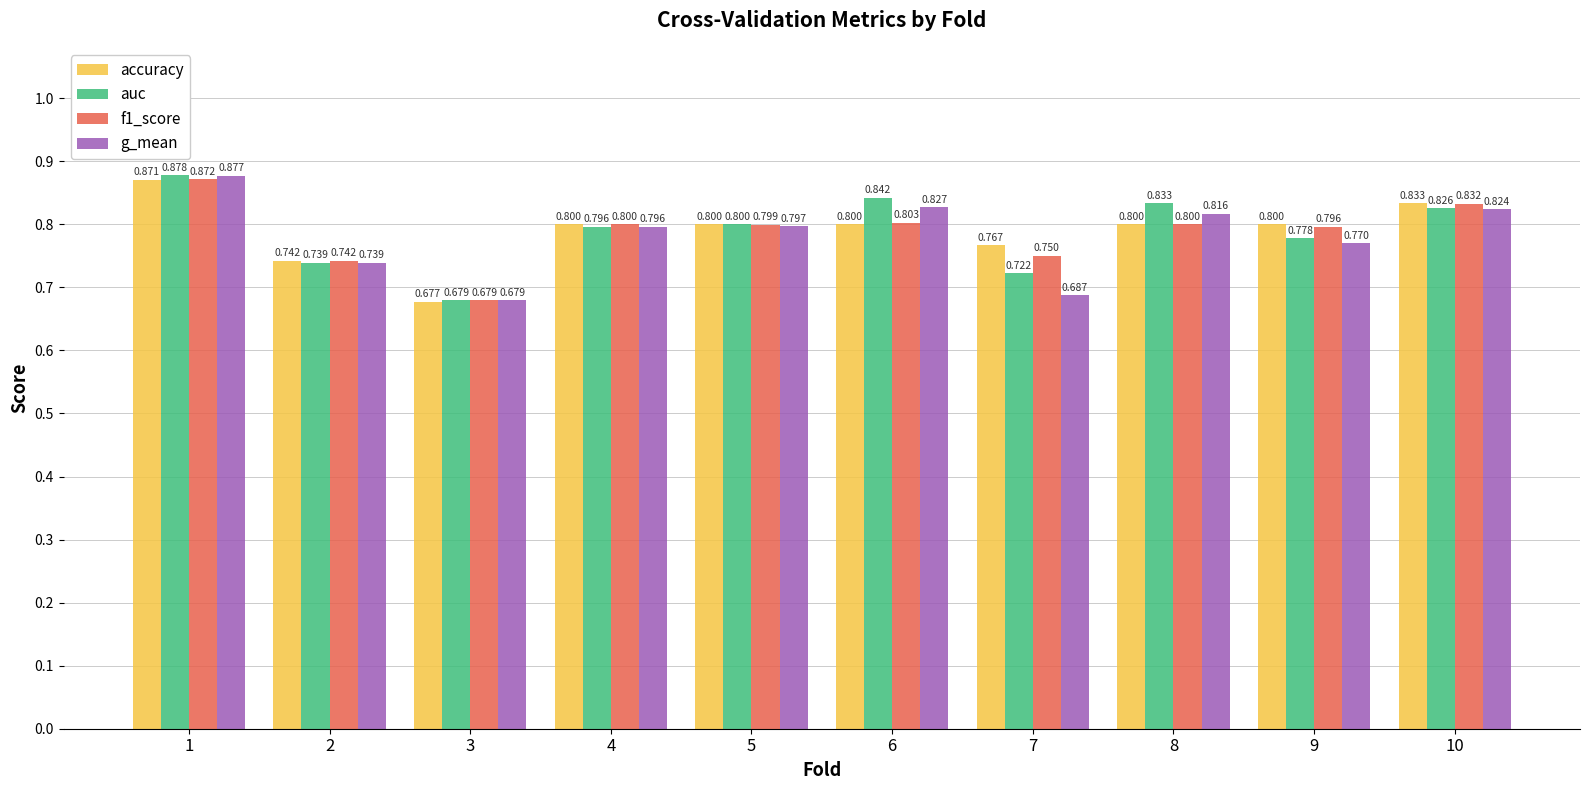

Which series has the largest range (max minus min)?

auc